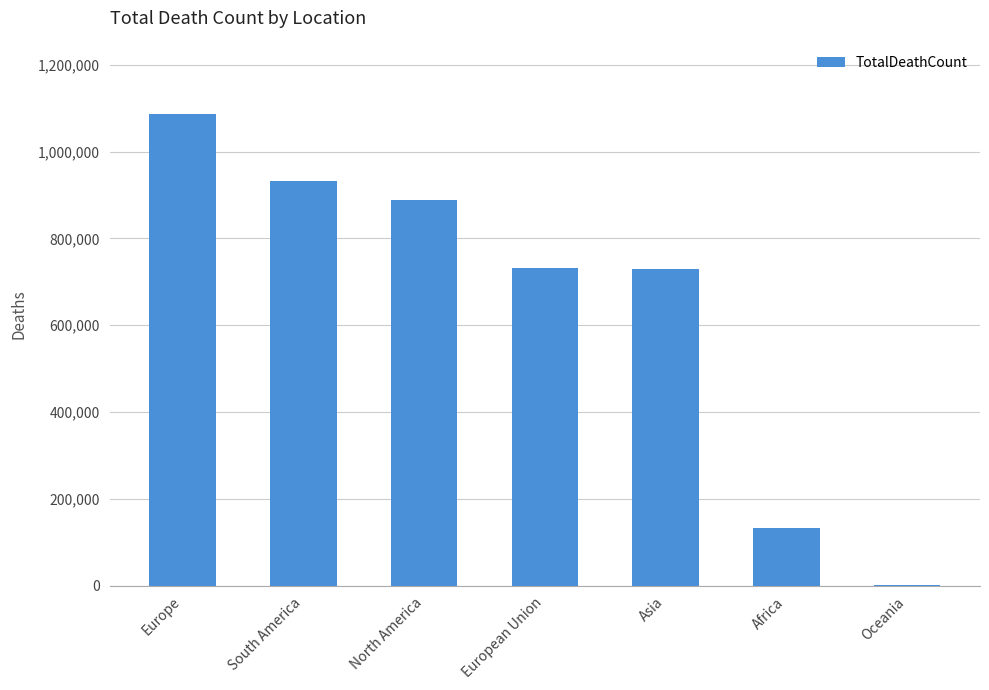

What is the greatest value displayed?

1086281